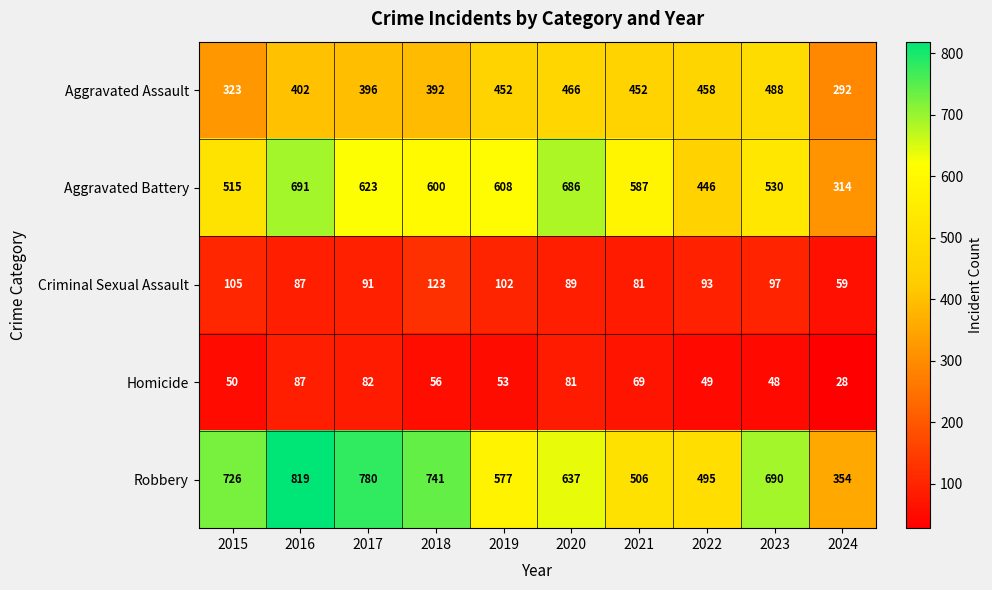

What is the spread (max minus min) of values at 2016?

732